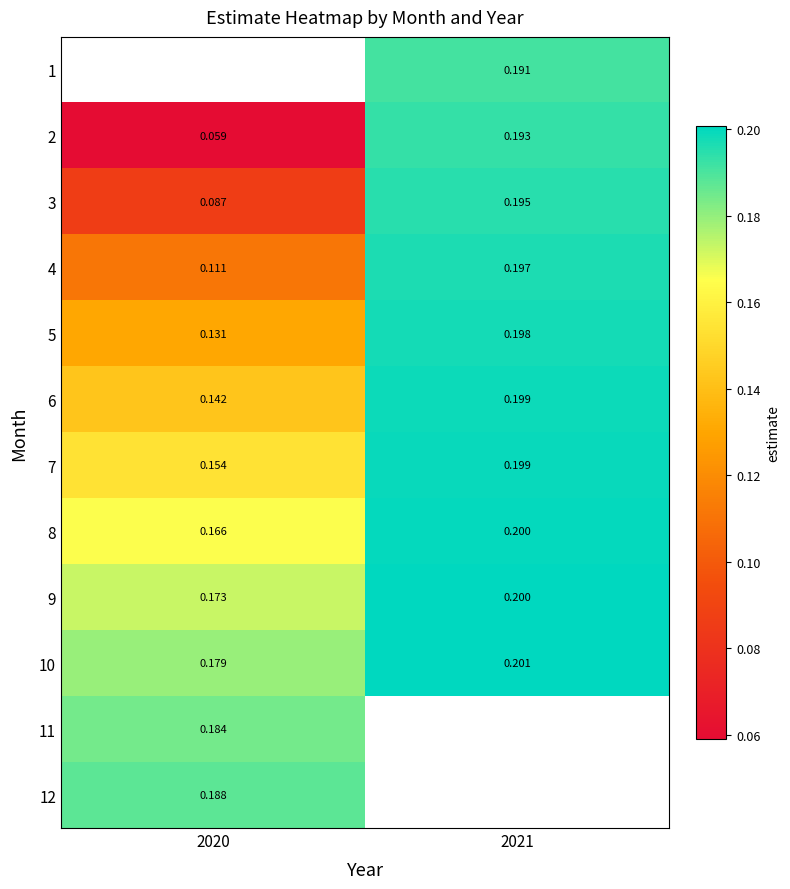

Is the value of 3 at 2020 greater than the value of 5 at 2020?

No